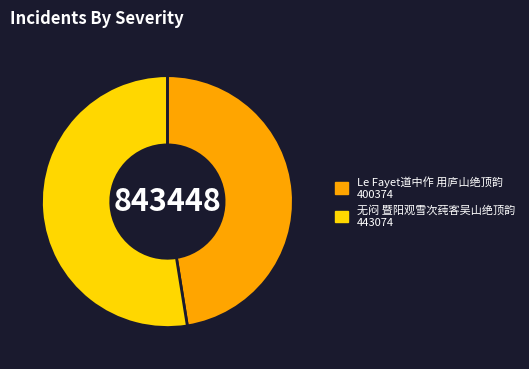

Is there any slice that represents more than half of the pie?

Yes